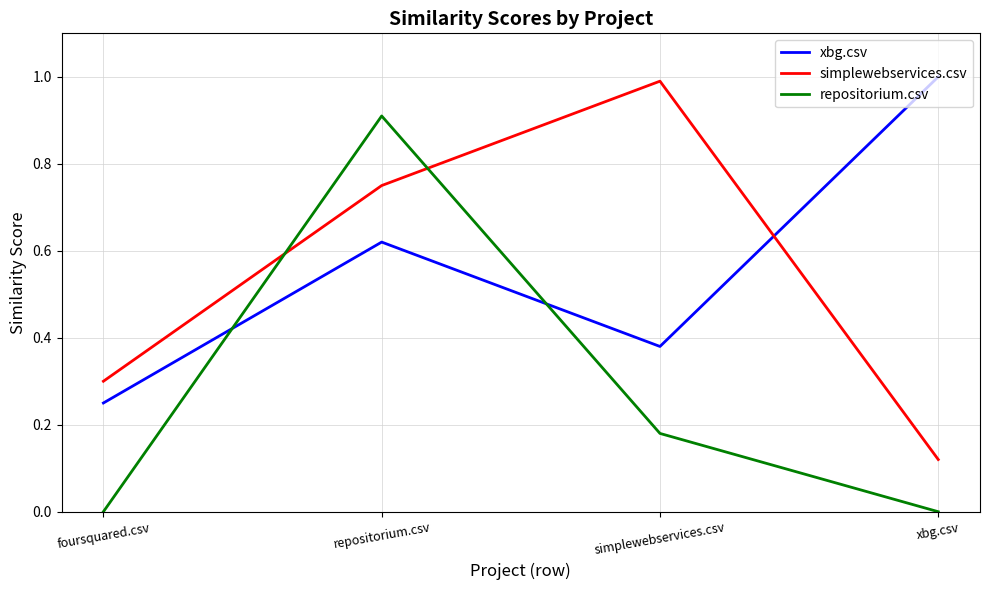

At which label does xbg.csv reach its minimum?

foursquared.csv